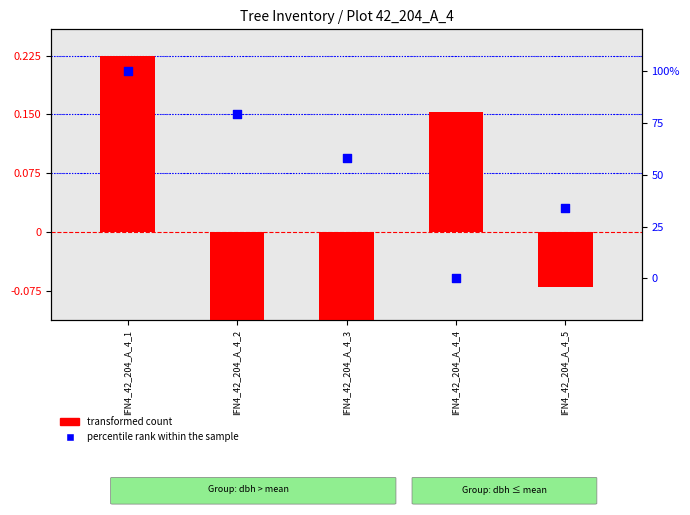

At how many categories does at least one series exceed 70?

2